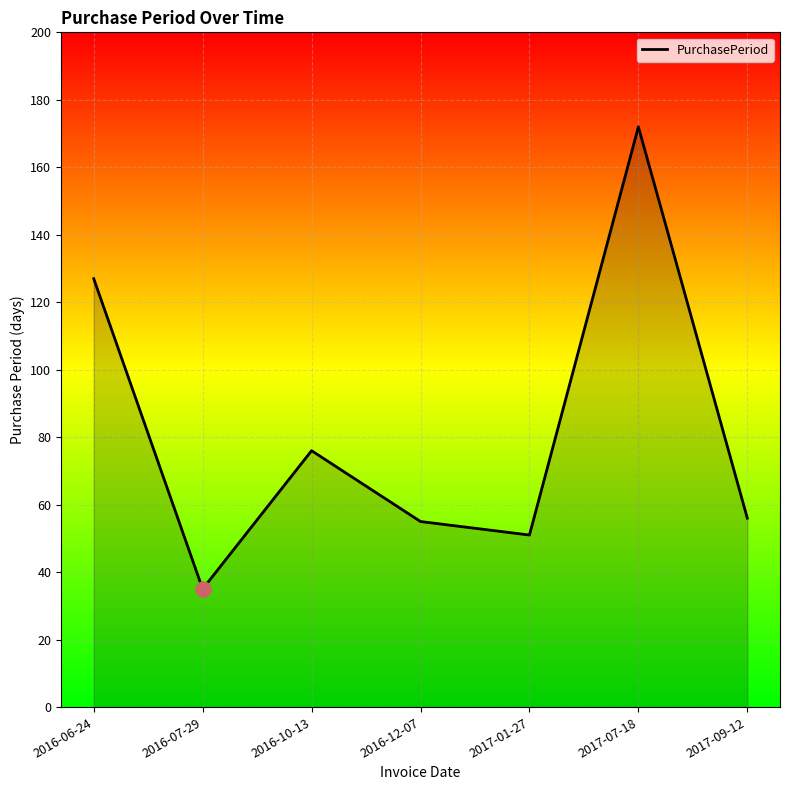

What is the change in value from 2016-10-13 to 2016-12-07?

-21